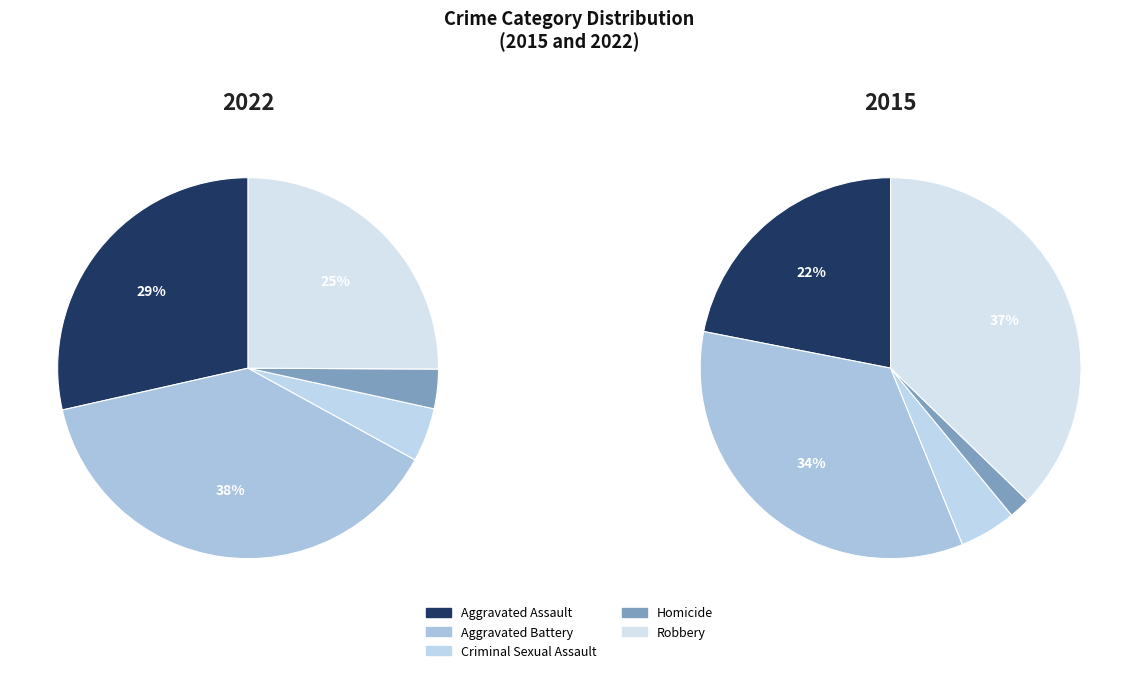

Which slice is the largest?

Aggravated Battery